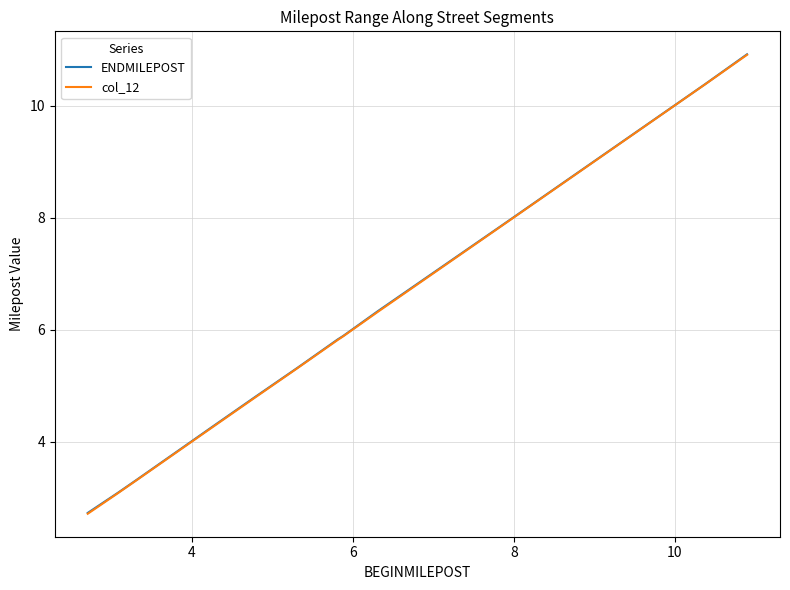

What is the maximum value for col_12?

10.9